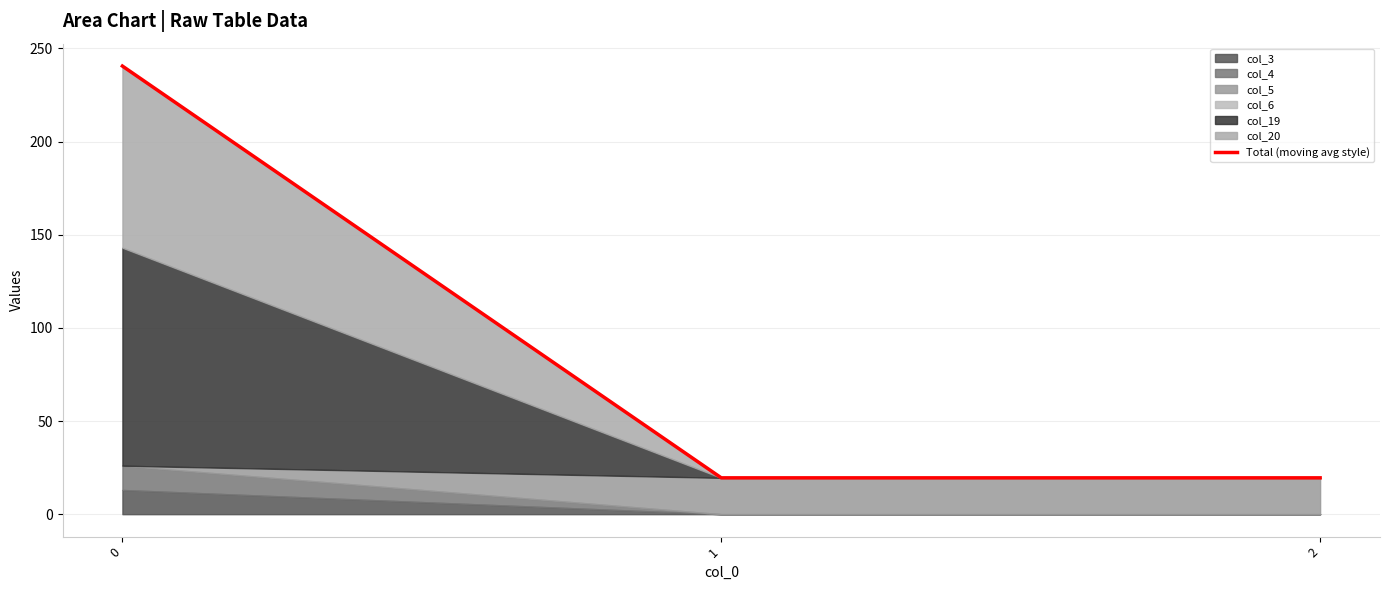

Reading left to right, what are all the values shown in this chart?

0=240.5	1=19.5	2=19.5